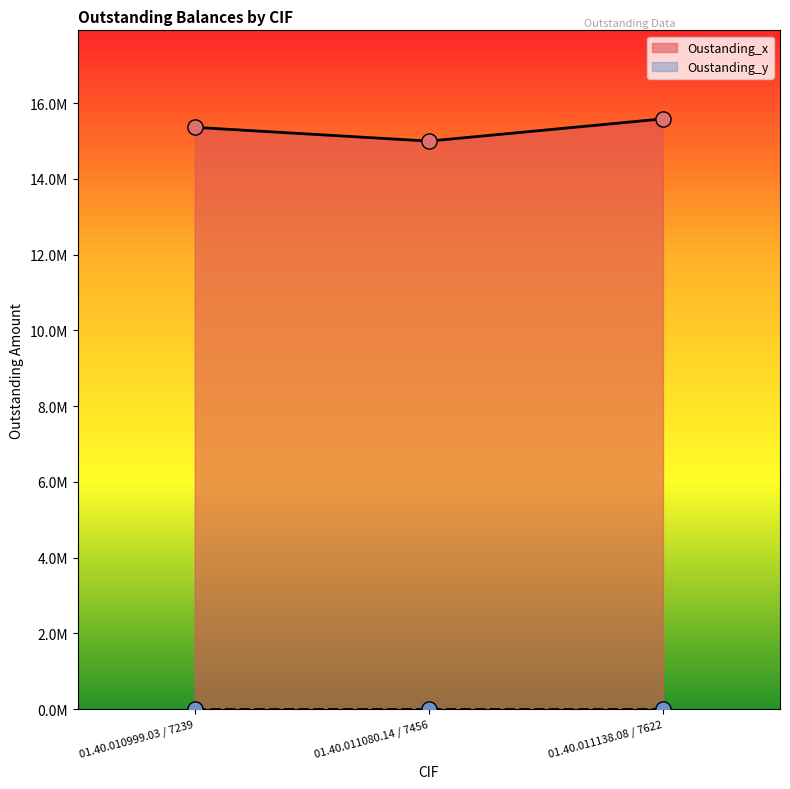

What is the change in value from 01.40.011080.14 / 7456 to 01.40.011138.08 / 7622?

+587000